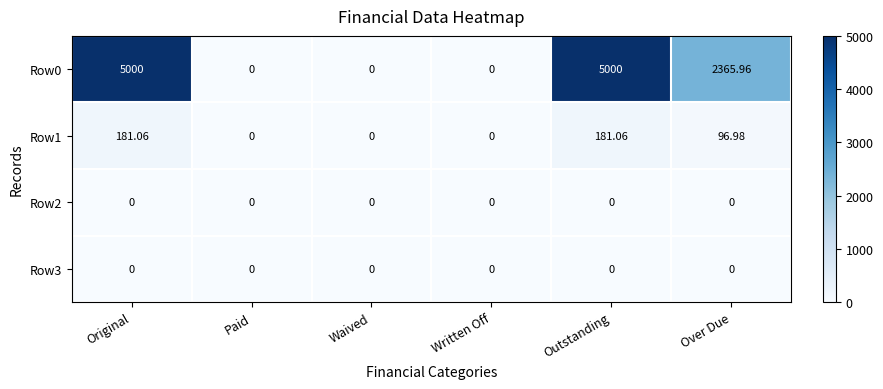

At which label is Row0 closest to 2500?

Over Due